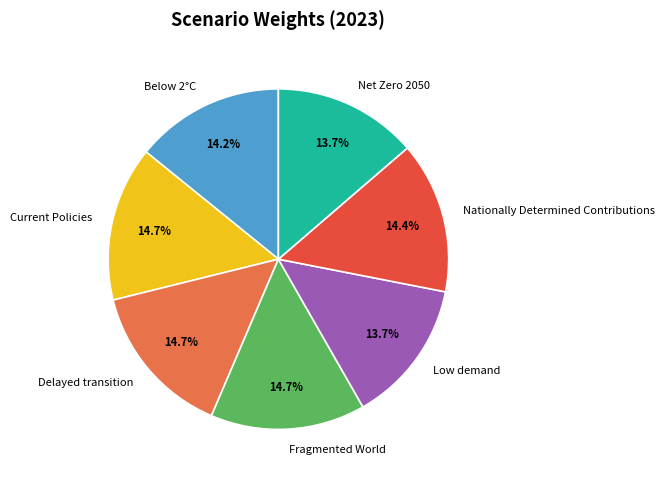

To the nearest percent, what percentage of the pie is Low demand?

14%